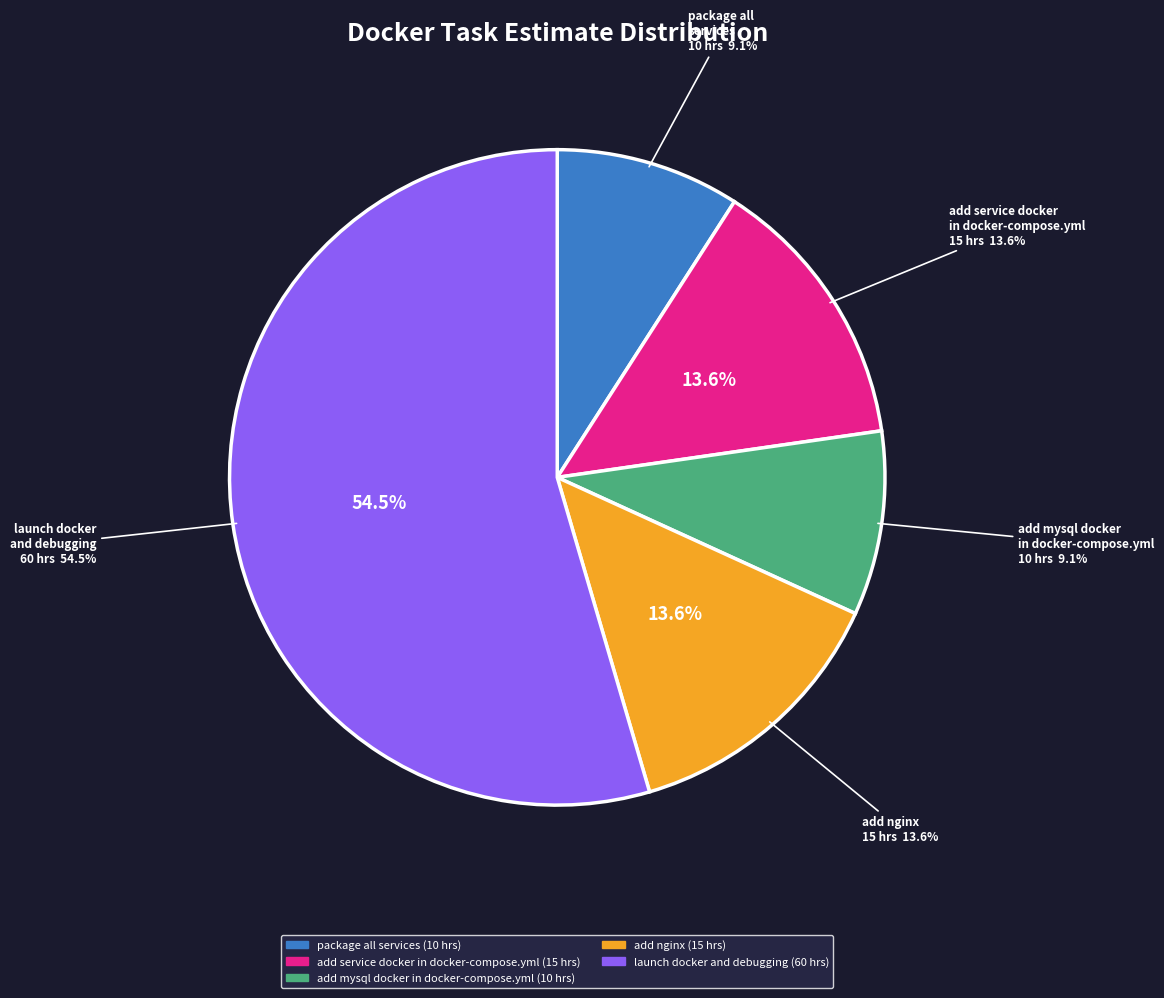

Is it true that package all services is 9% of the pie?

True